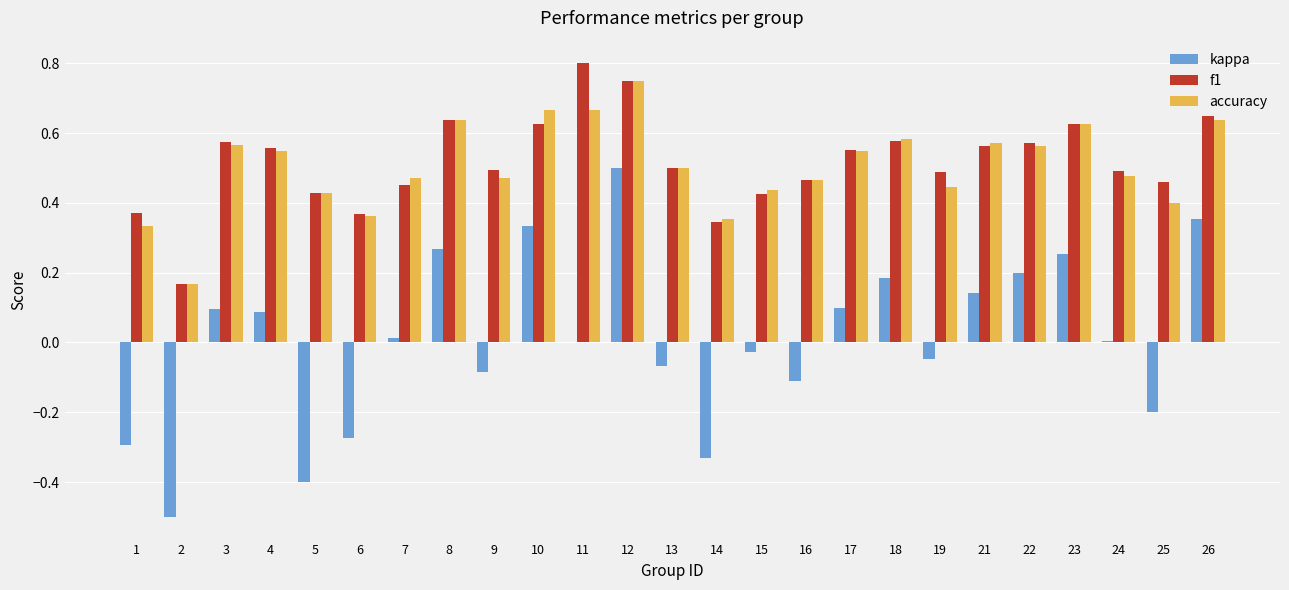

How many accuracy values are between 0 and 1?

25